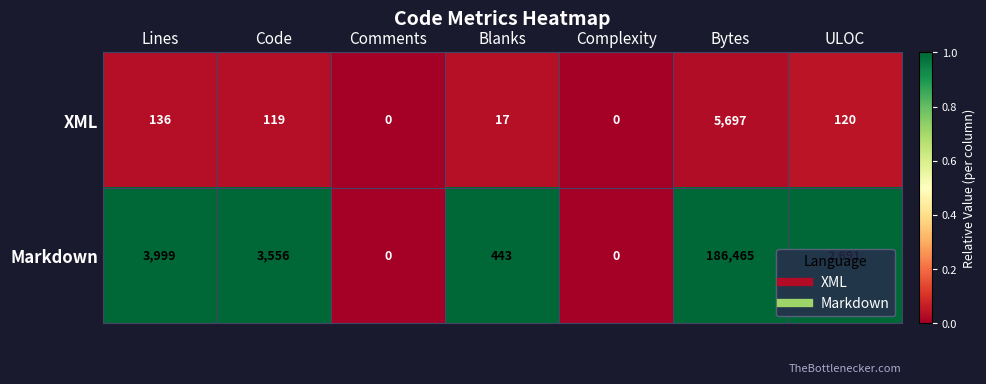

Rank the series at Lines from lowest to highest value.

XML, Markdown